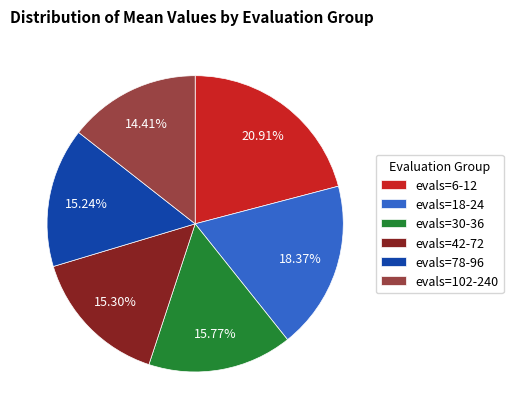

Is it true that evals=6-12 is 8% of the pie?

False